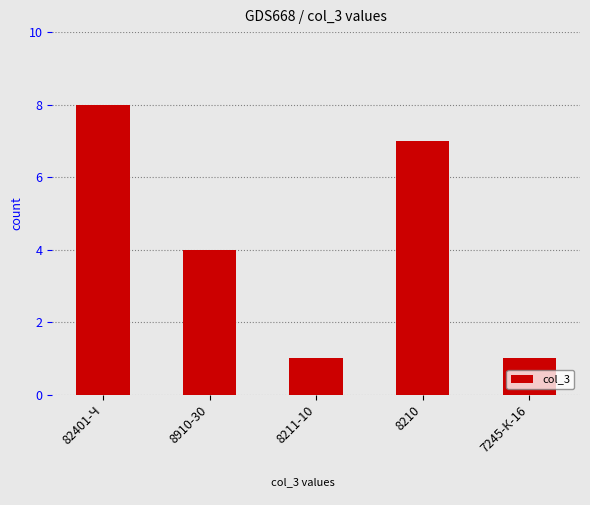

What value does the data have at 82401-Ч?

8